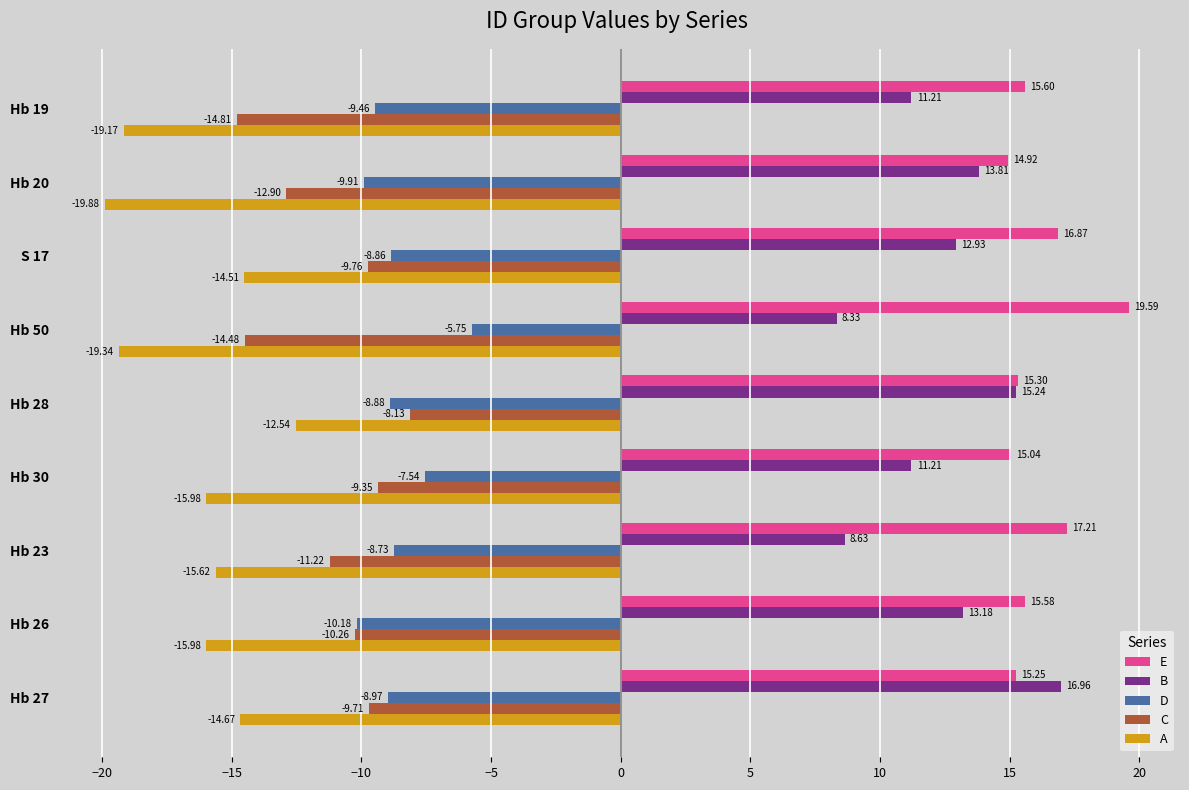

Which series has the largest range (max minus min)?

B